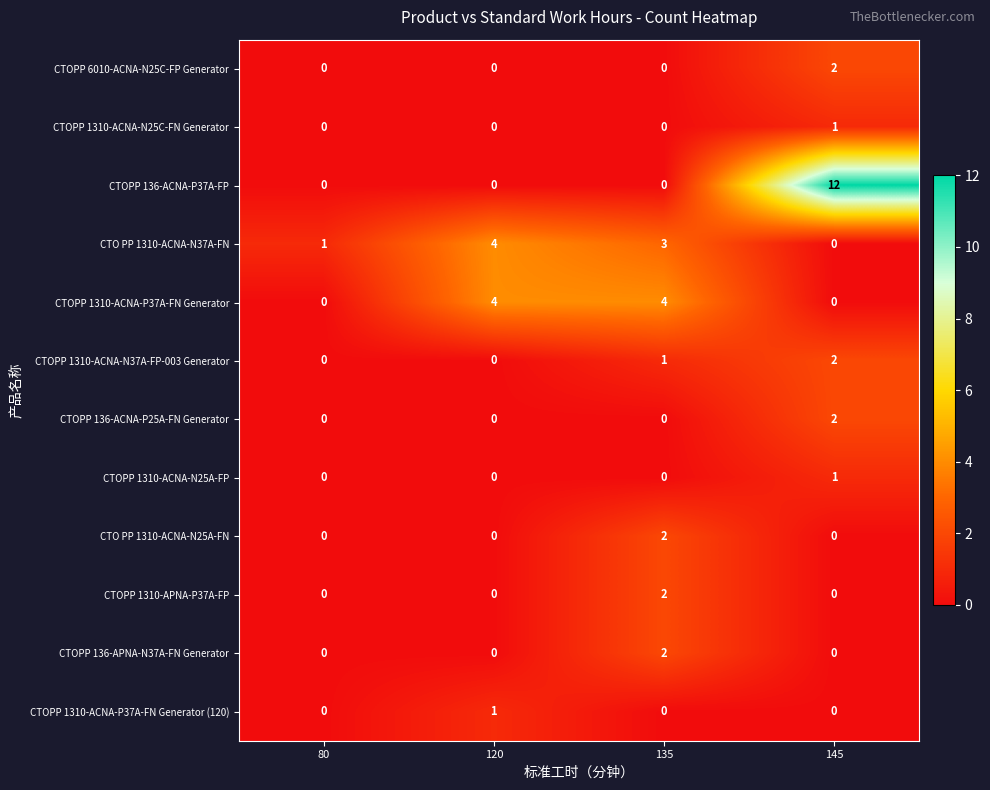

Is it true that CTOPP 136-ACNA-P37A-FP equals 4 at 120?

False